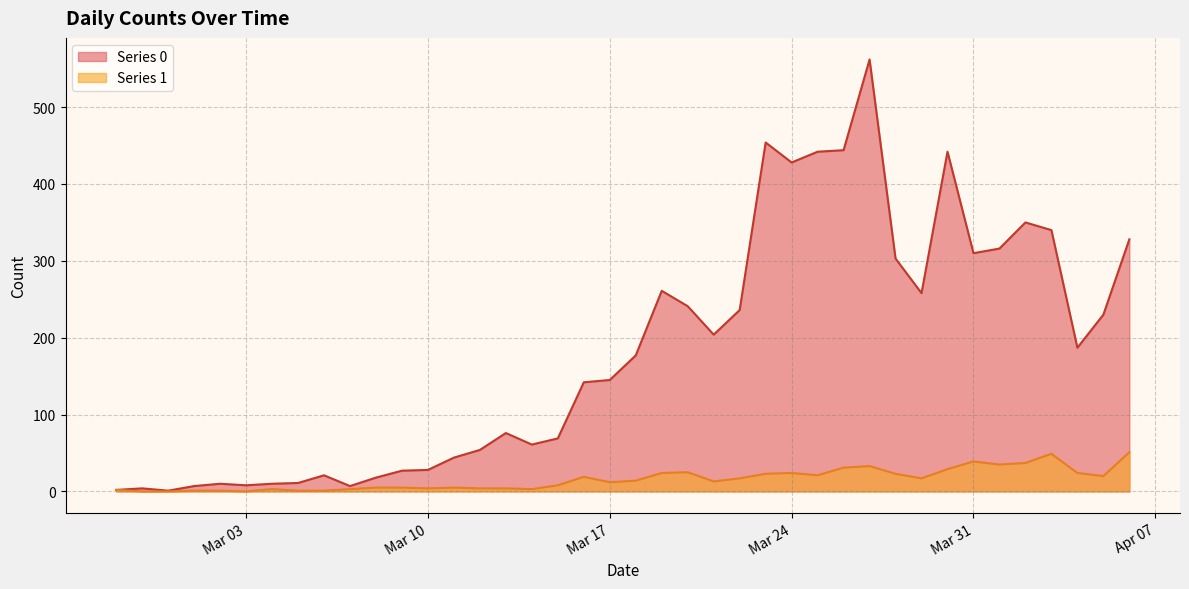

Does the chart display data point markers on the line(s)?

No